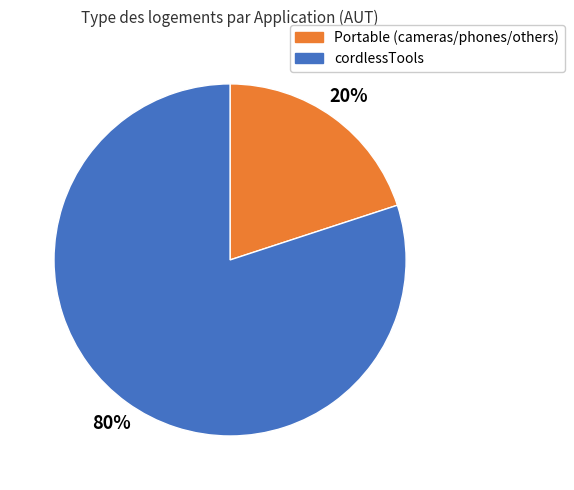

To the nearest percent, what is the difference between the largest and smallest slice percentages?

60%